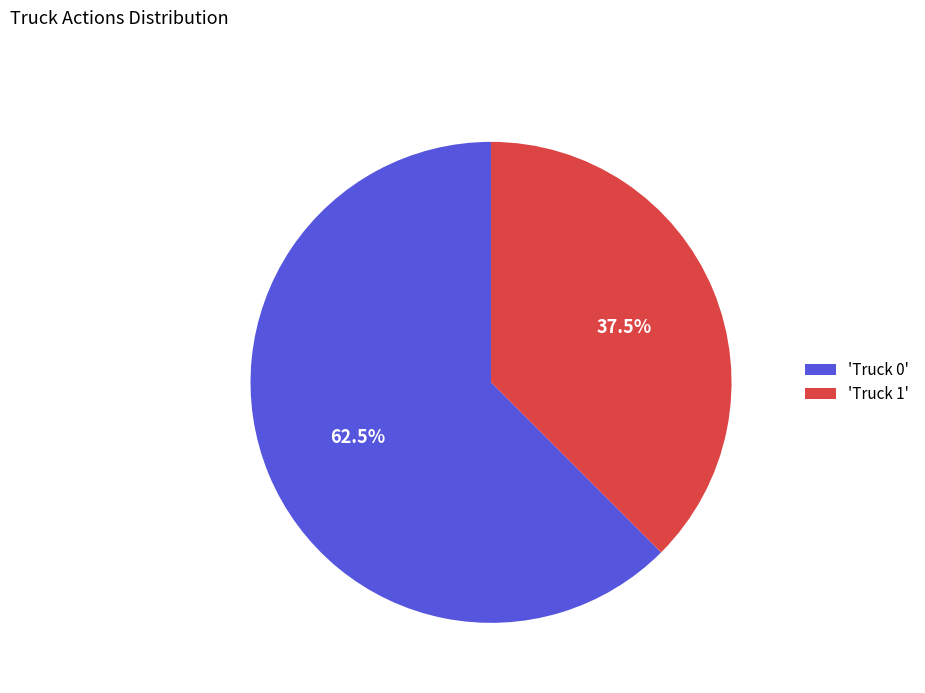

What is the ratio of the value at 'Truck 0' to the value at 'Truck 1'?

1.7